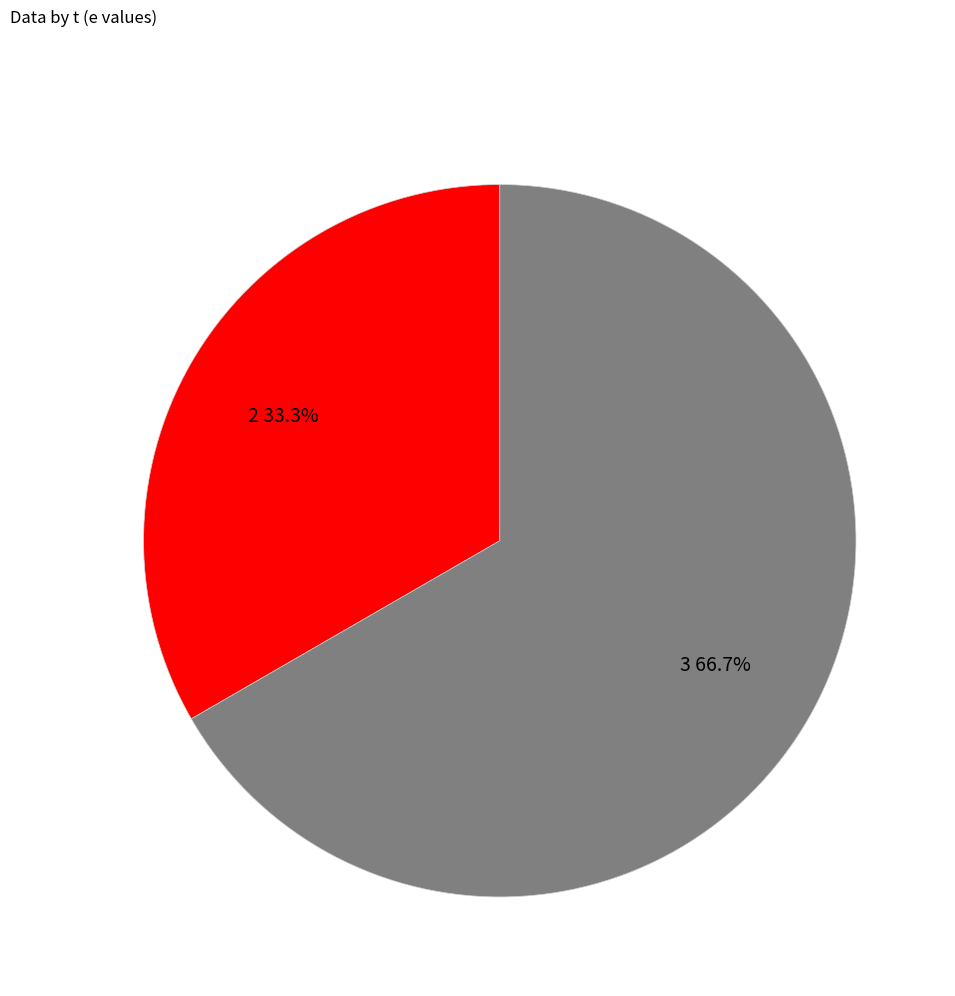

Is there a majority slice in this chart?

Yes